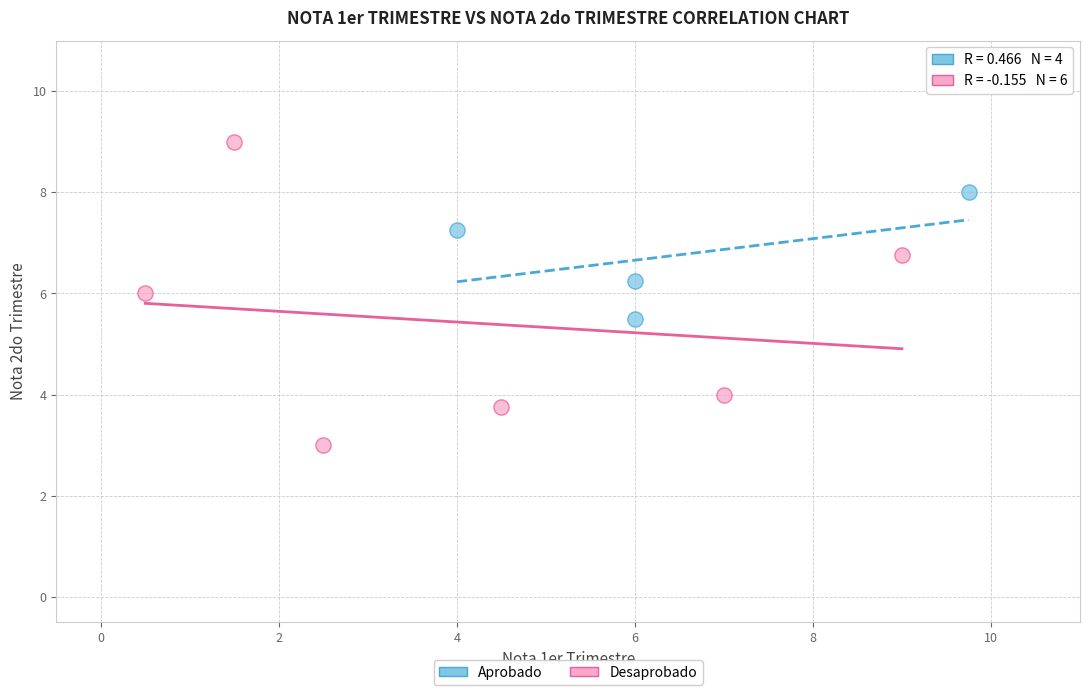

Which series reaches the maximum Y coordinate?

Desaprobado